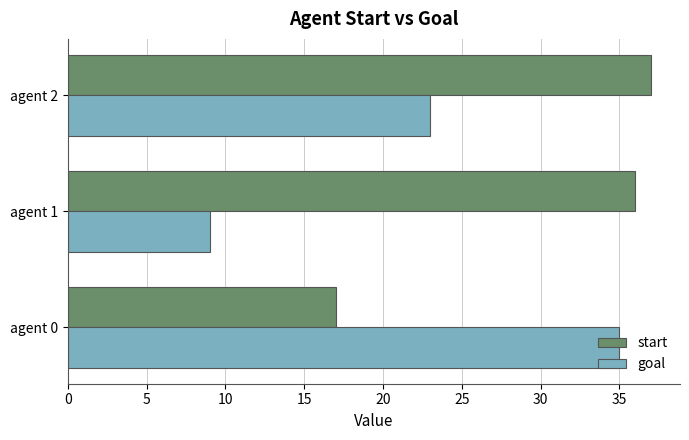

Which label corresponds to the largest value in the chart?

agent 2